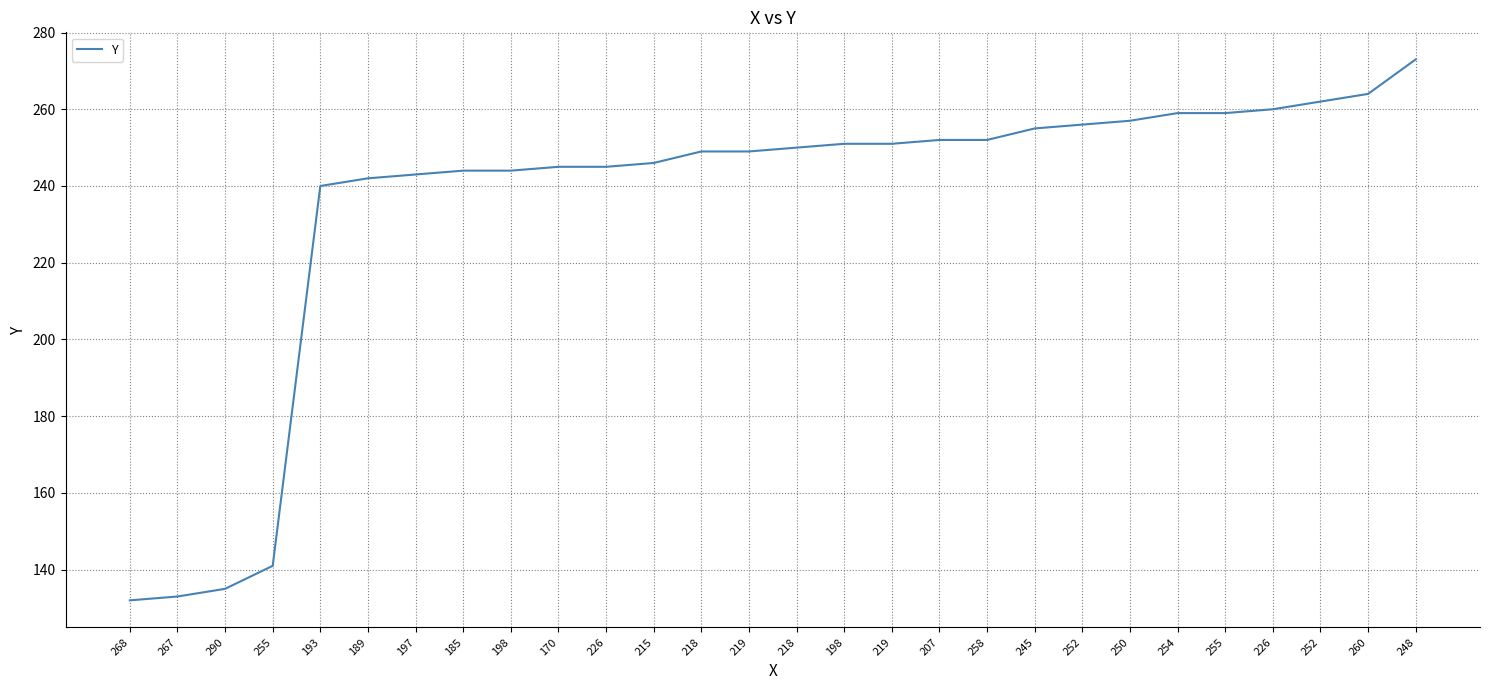

What is the label of the 26th point from the left?

252